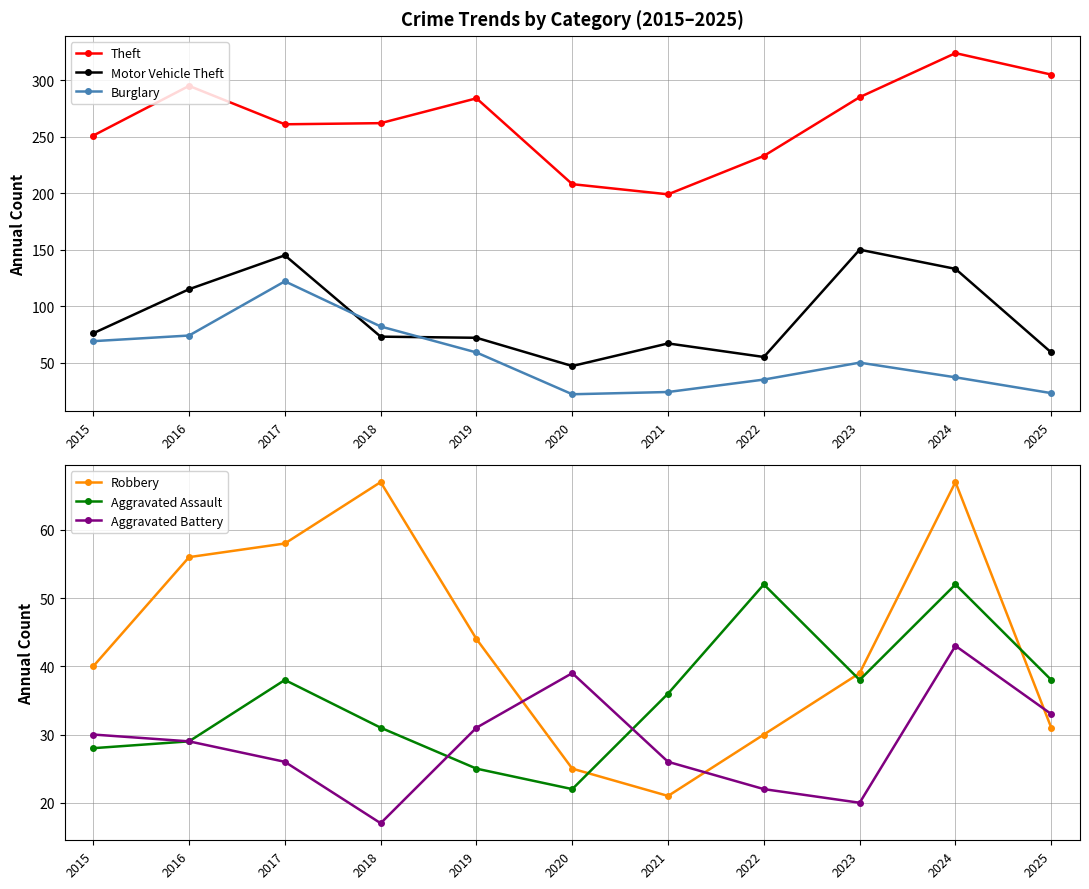

True or false: Burglary has more than 0 interior local peaks.

True